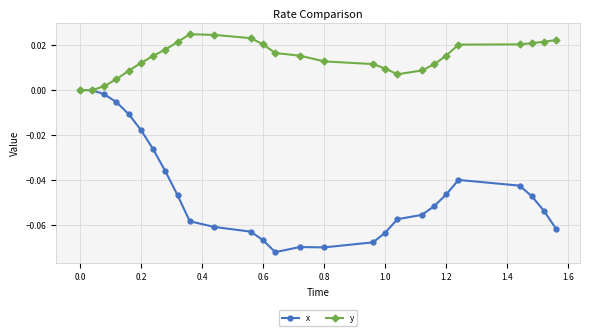

List the series in order of their overall mean, highest first.

y, x